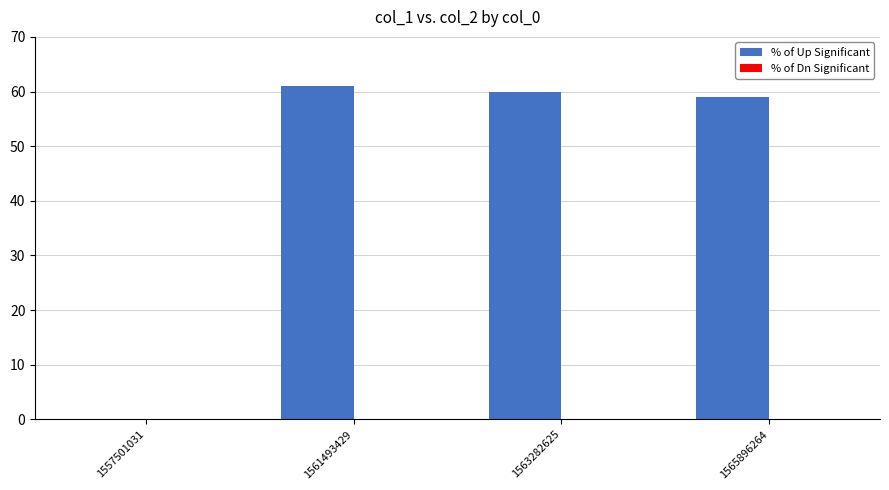

What is the change in value from 1557501031 to 1561493429?

+61